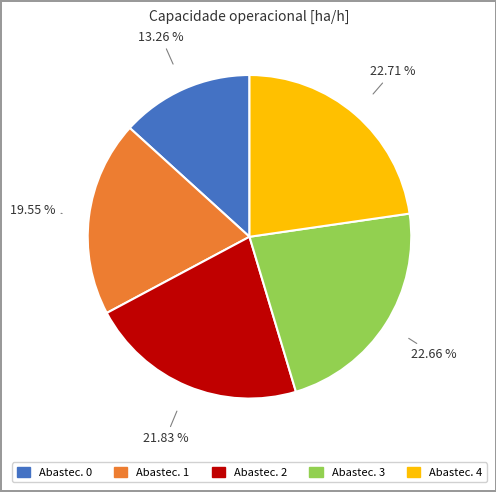

Is there any slice that represents more than half of the pie?

No